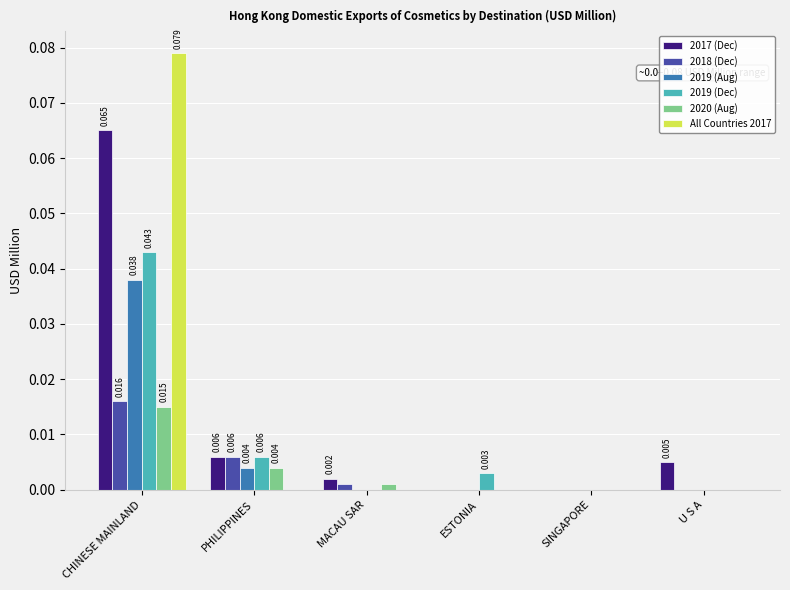

Count the number of data series in this chart.

6